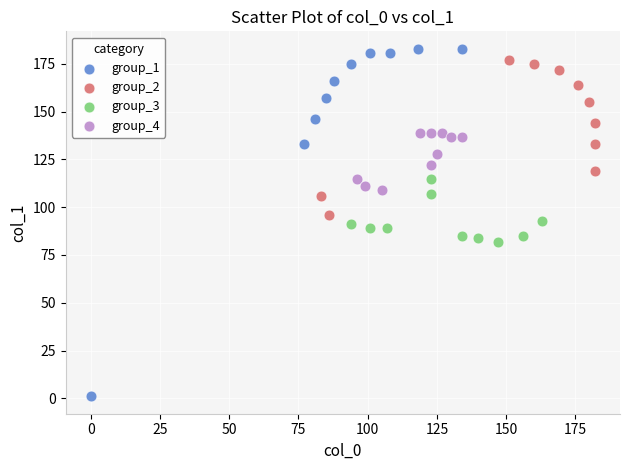

Which series contains the highest Y value?

group_1